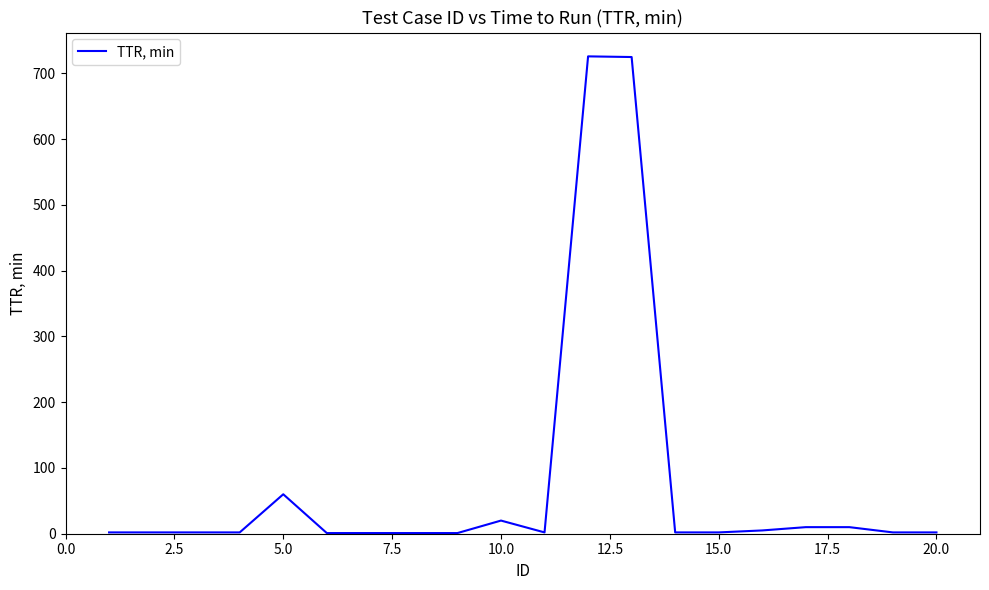

What is the maximum value shown in the chart?

726